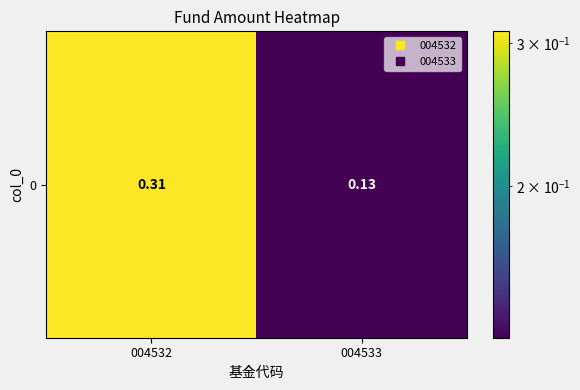

Reading left to right, transcribe all the data shown in this chart.

004532=0.3	004533=0.1